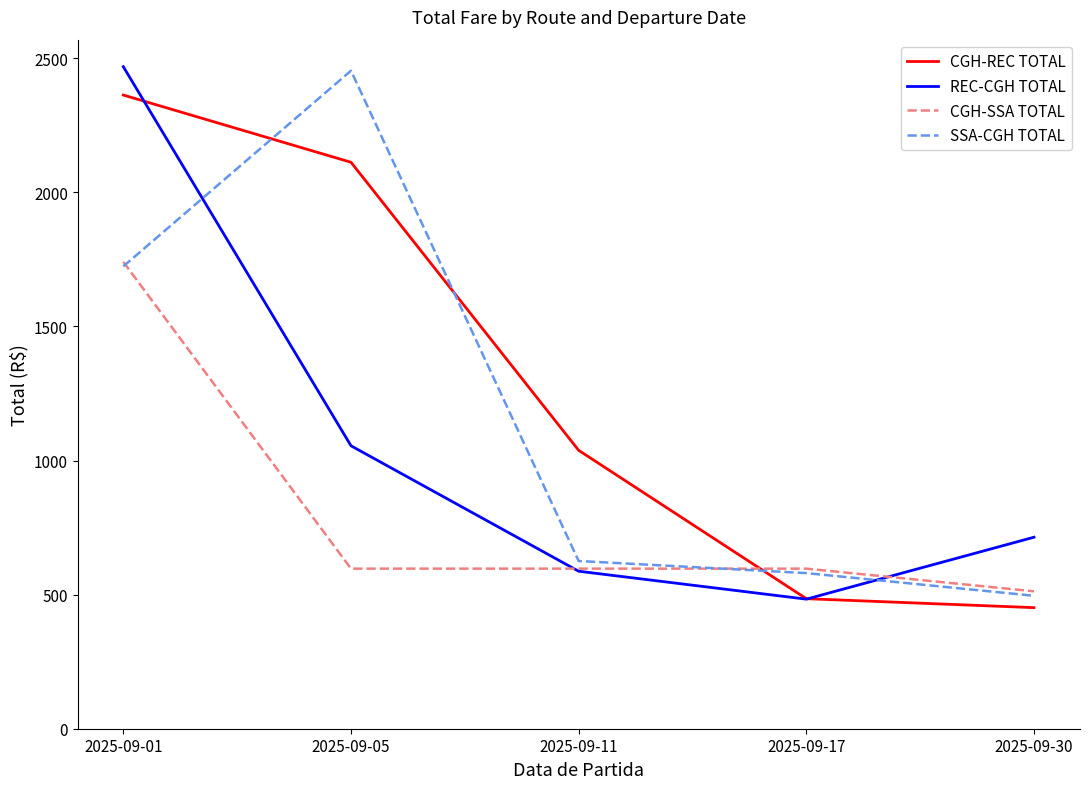

The SSA-CGH TOTAL series shows 495.7 at 2025-09-30. True or false?

True